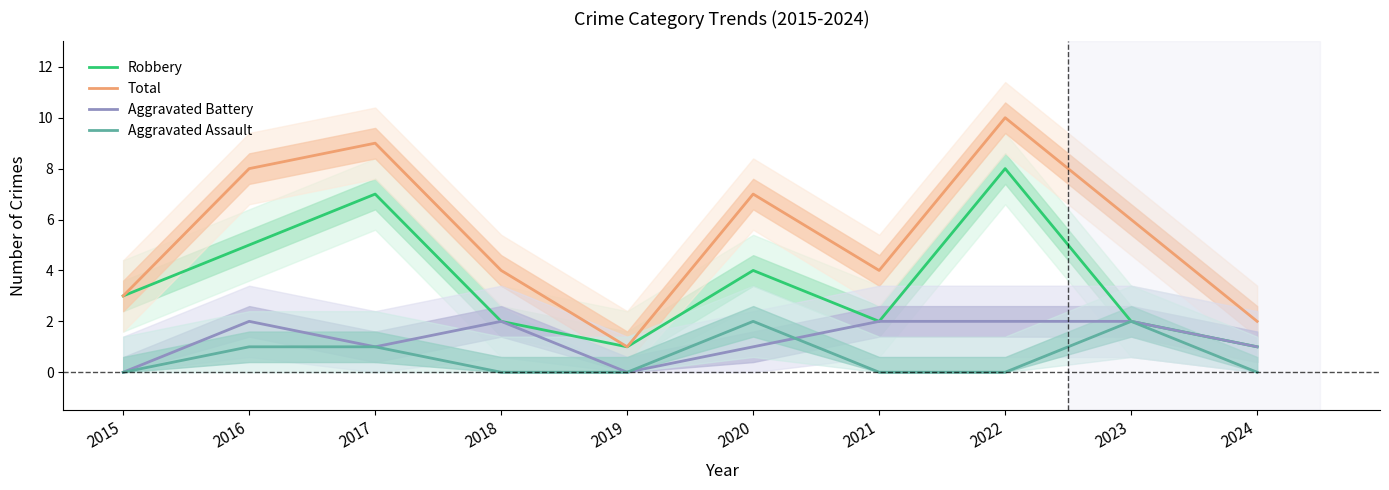

What is the minimum value for Total?

1